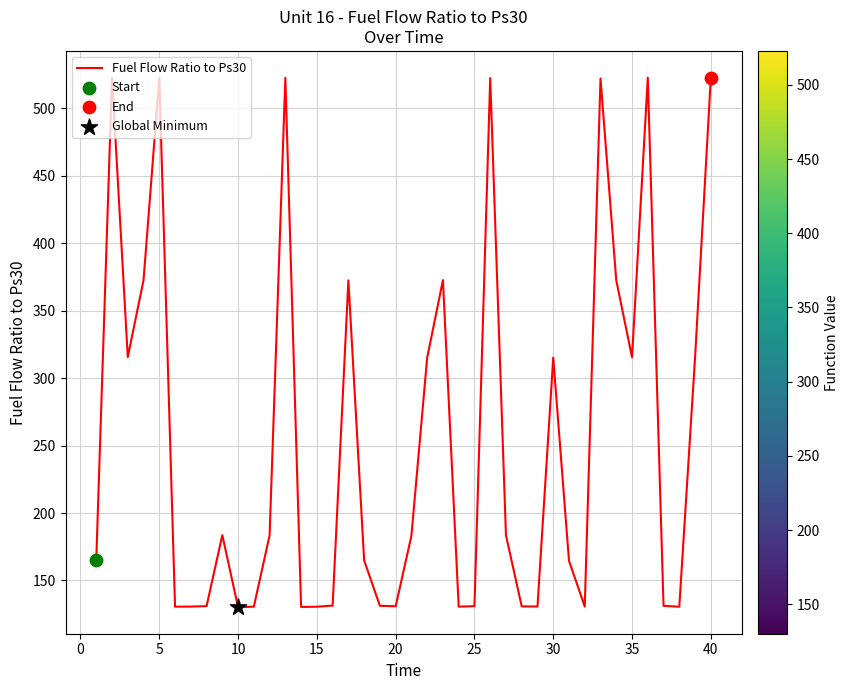

What is the smallest value displayed?

130.2